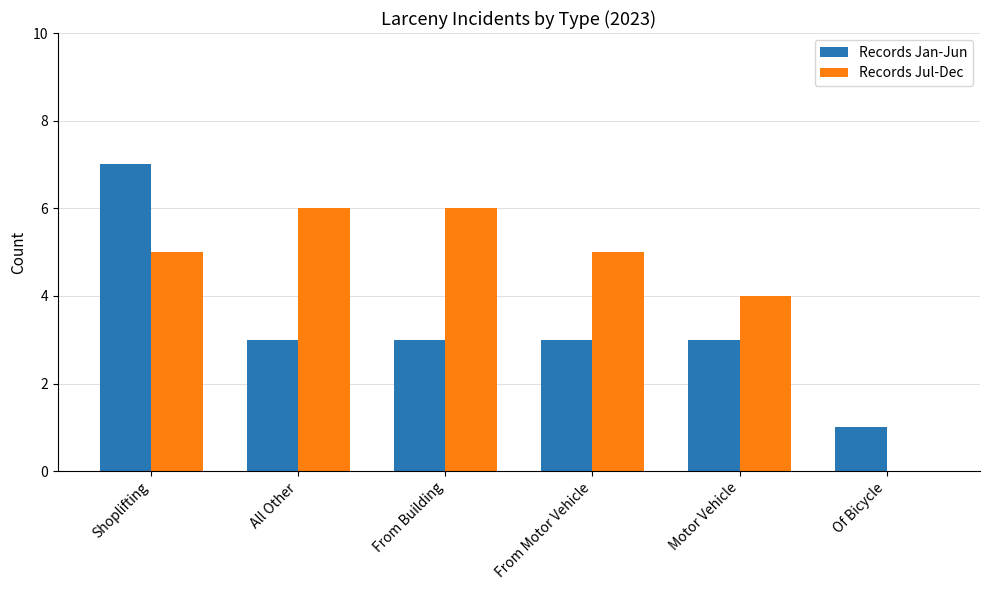

What are all the series names shown in the legend?

Records Jan-Jun, Records Jul-Dec